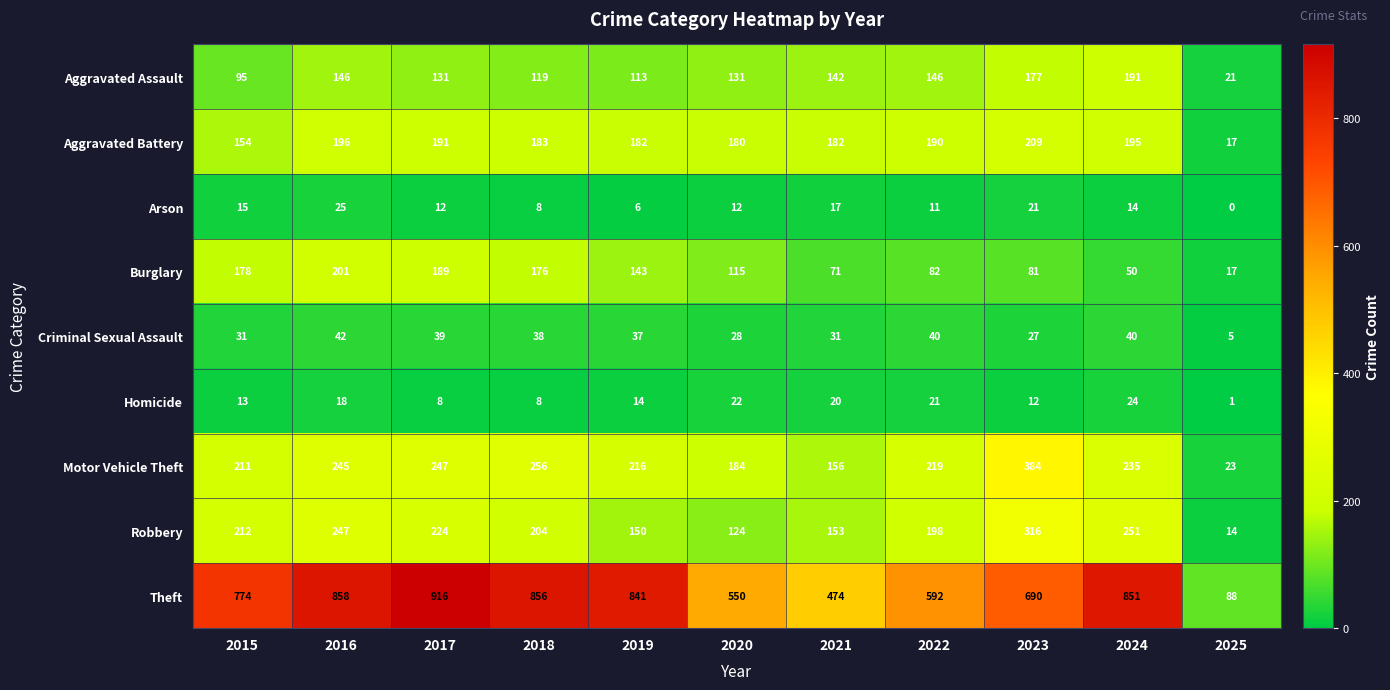

At which category is the sum across all series the highest?

2016